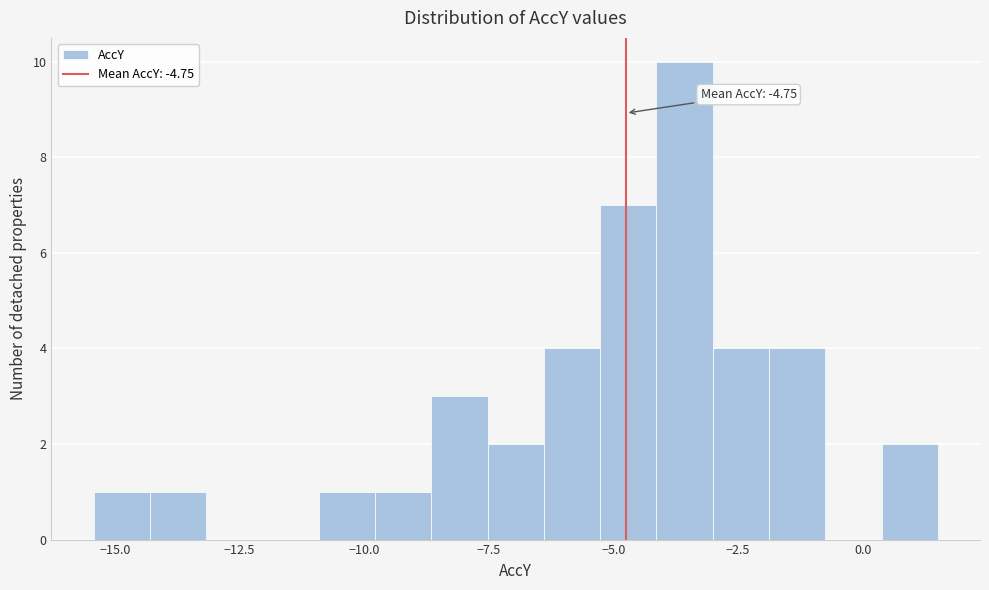

Read against the x-axis, roughly where is the centre of the tallest bar?

-3.5